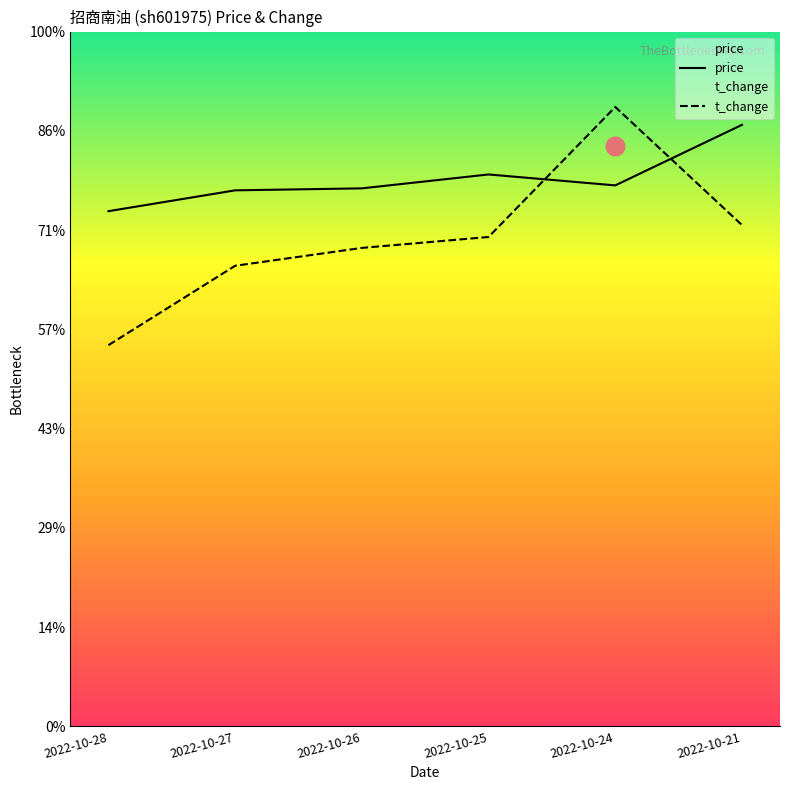

At how many categories does at least one series exceed 4?

6